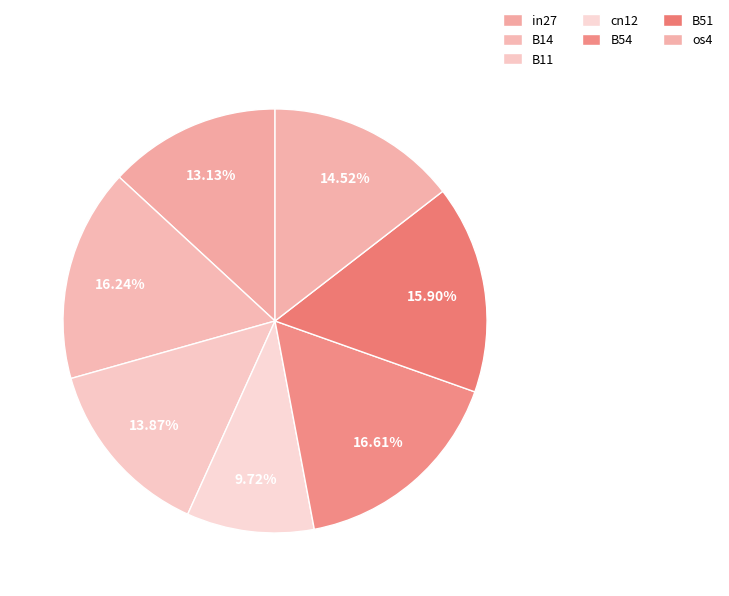

To the nearest percent, what is the average slice percentage?

14%